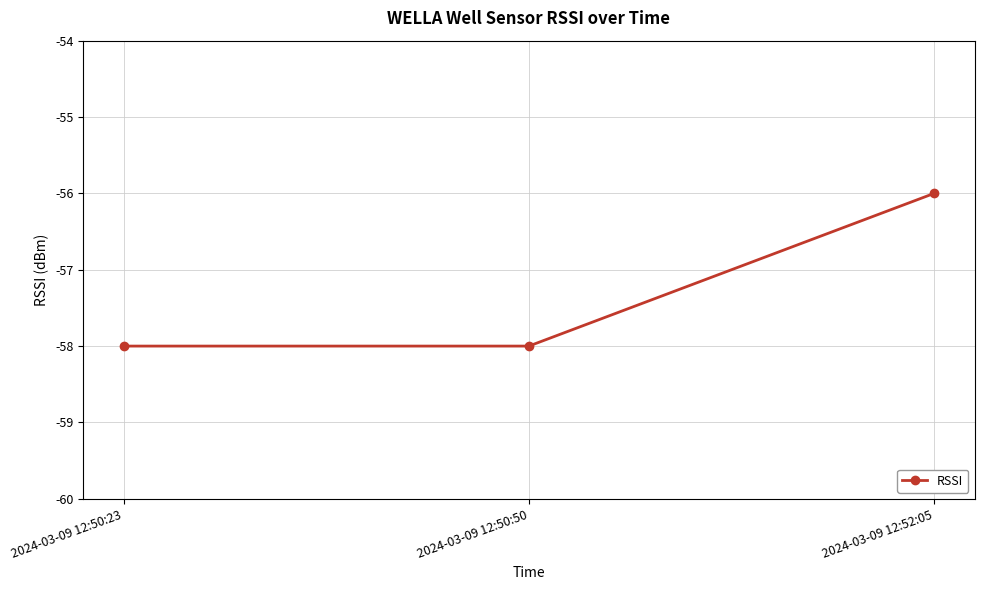

Is it true that the value at 2024-03-09 12:50:23 is -58?

True